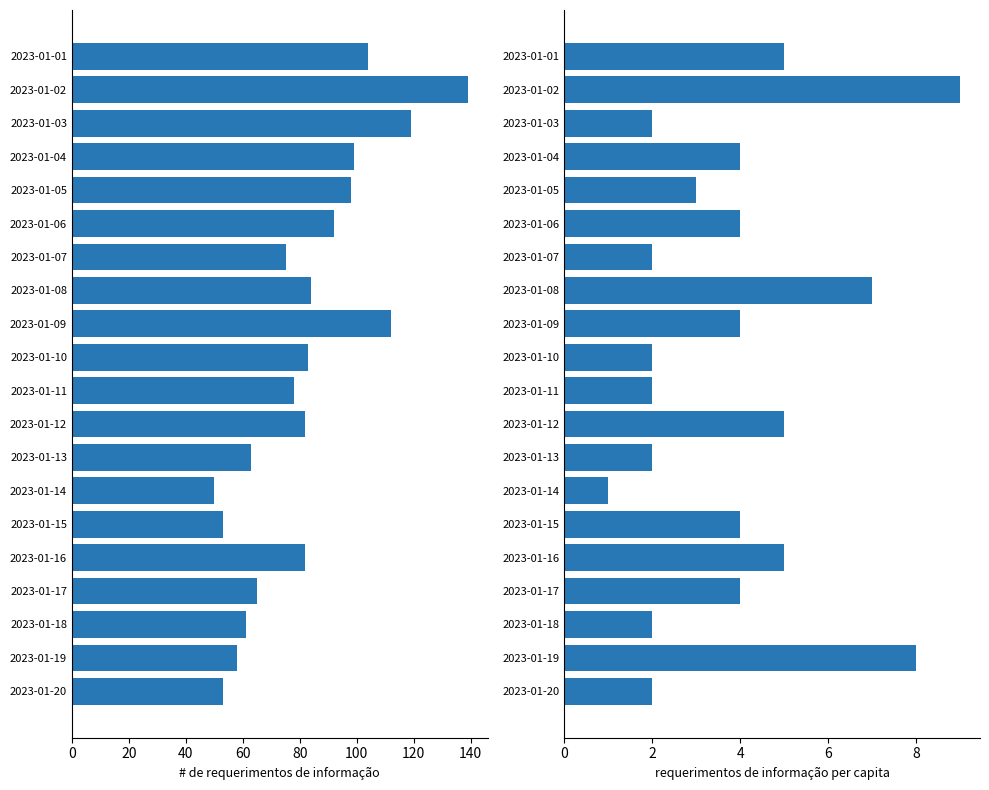

How many series are shown in this chart?

2